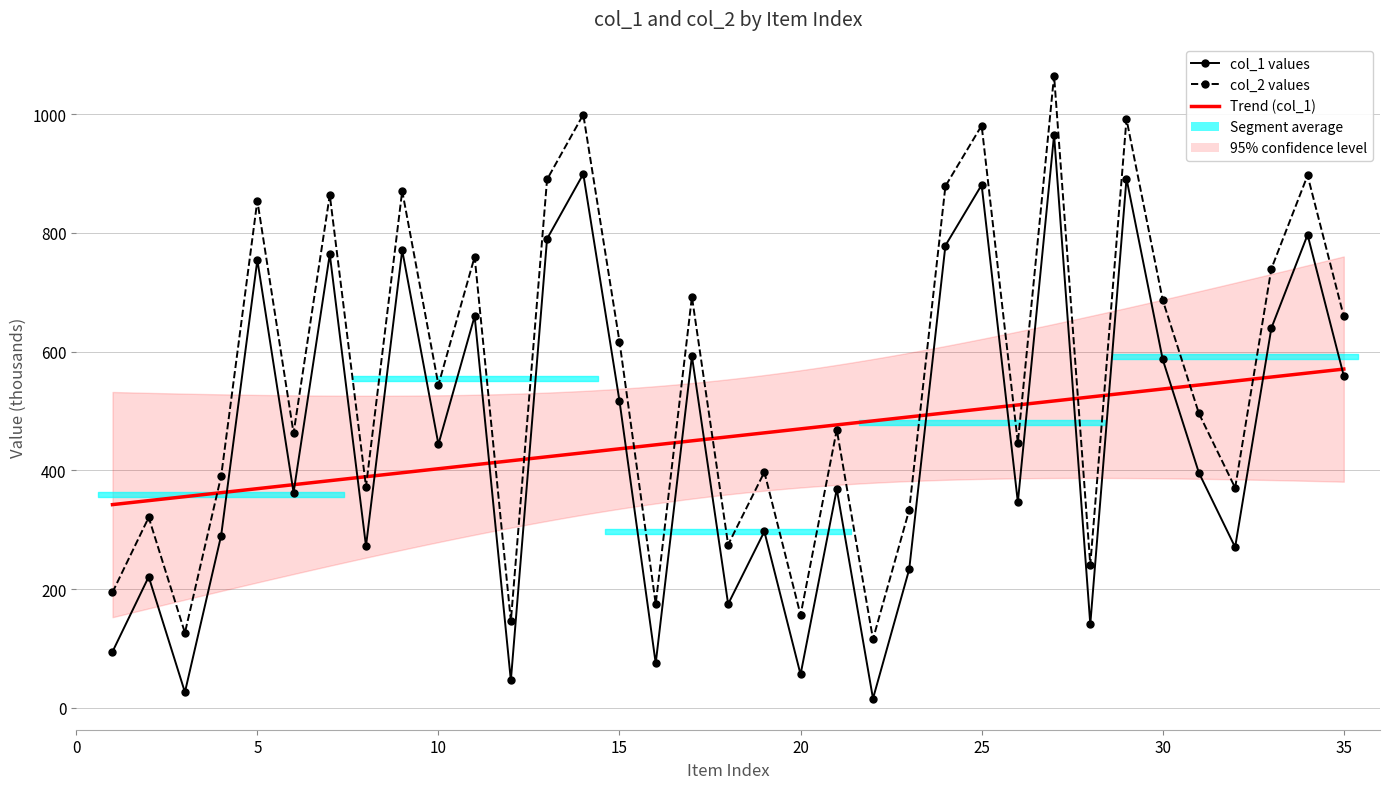

At which category does col_1 reach its first local valley?

3